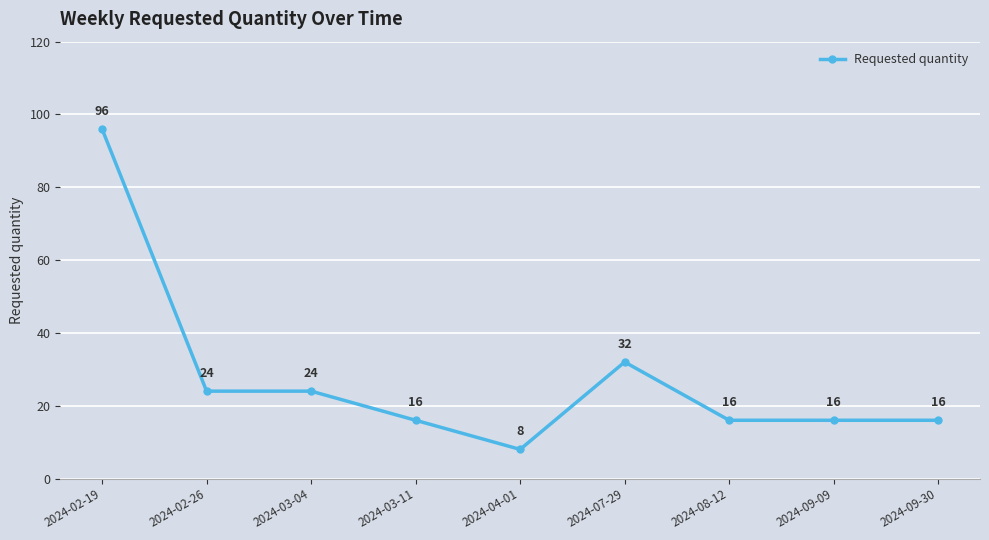

What is the maximum value shown in the chart?

96